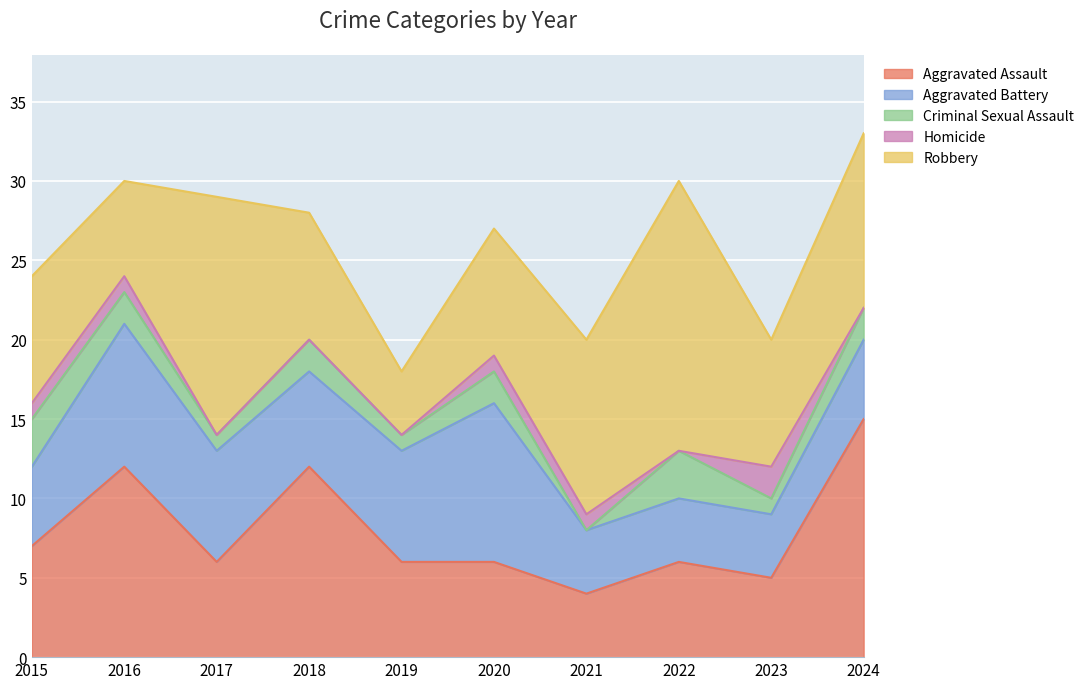

Rank the series by their maximum value, from highest to lowest.

Robbery, Aggravated Assault, Aggravated Battery, Criminal Sexual Assault, Homicide